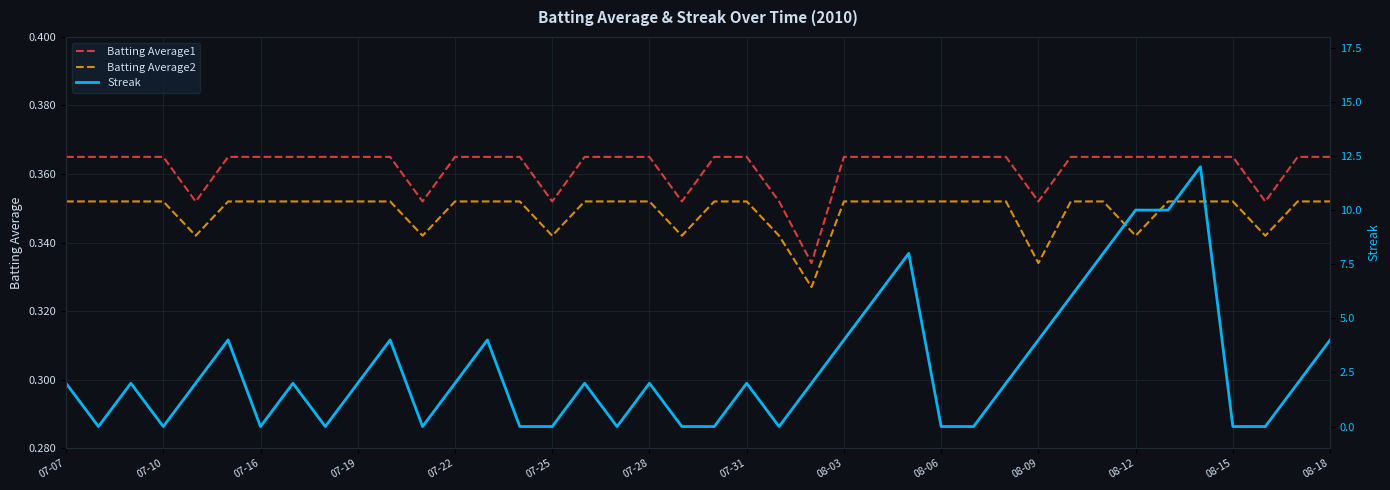

True or false: Batting Average1 and Batting Average2 intersect in this chart.

False